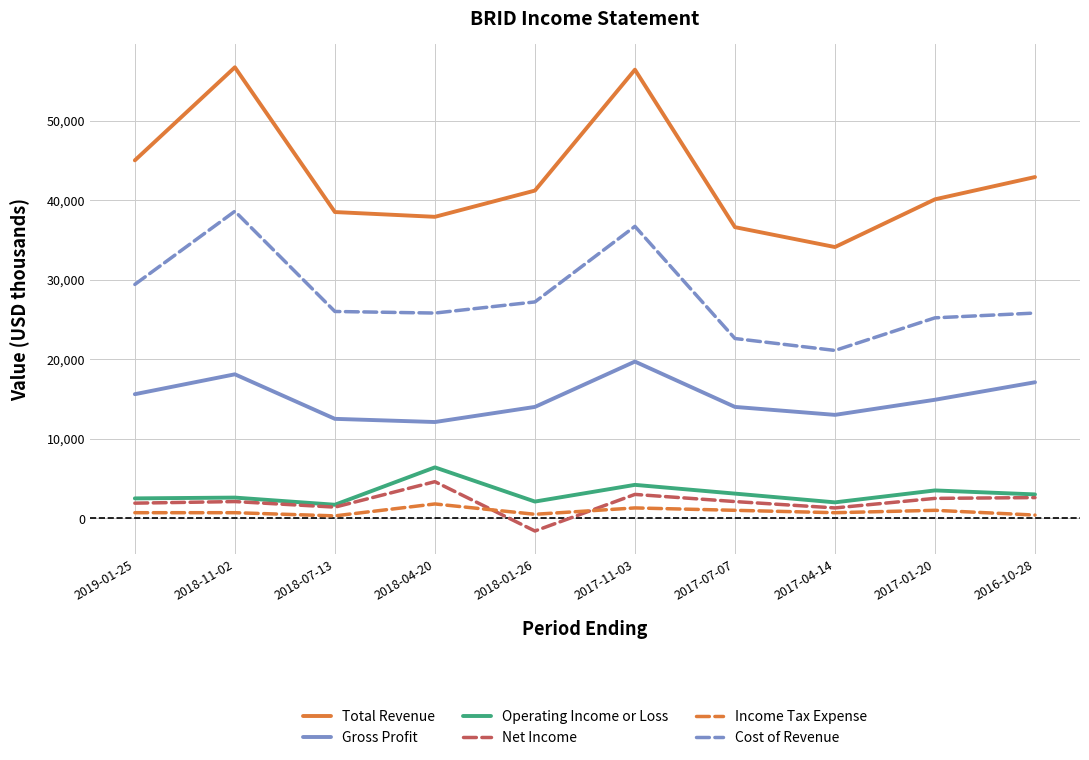

What is the average value of the Operating Income or Loss series?

3110